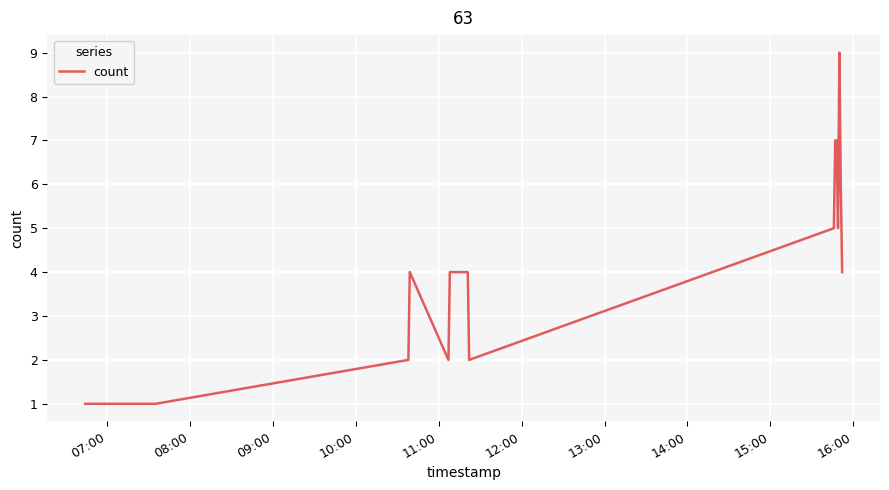

What is the maximum value shown in the chart?

9